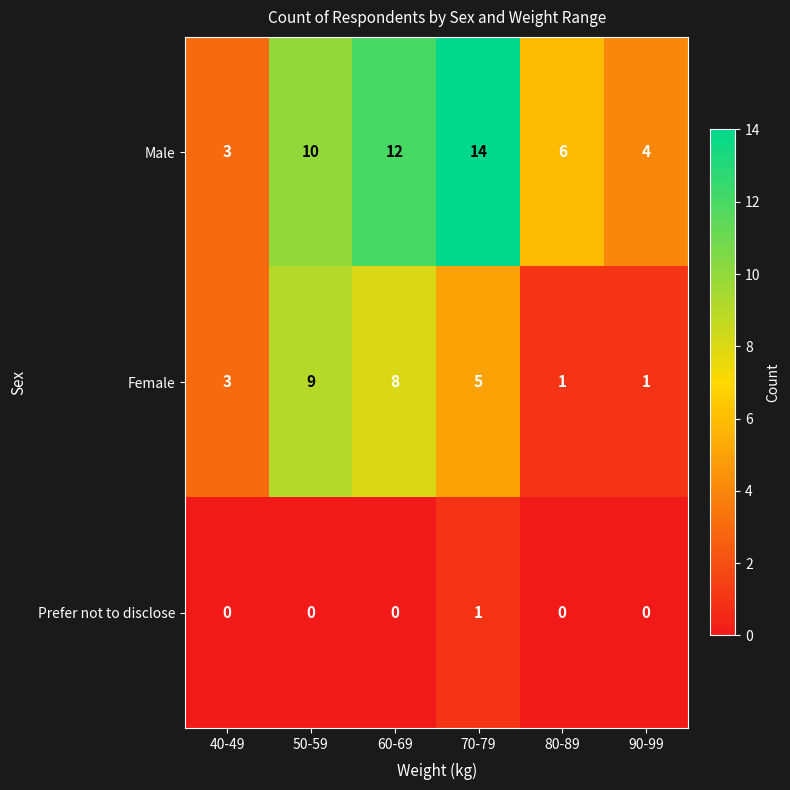

Read the Male value at 90-99, to the nearest 5.

5